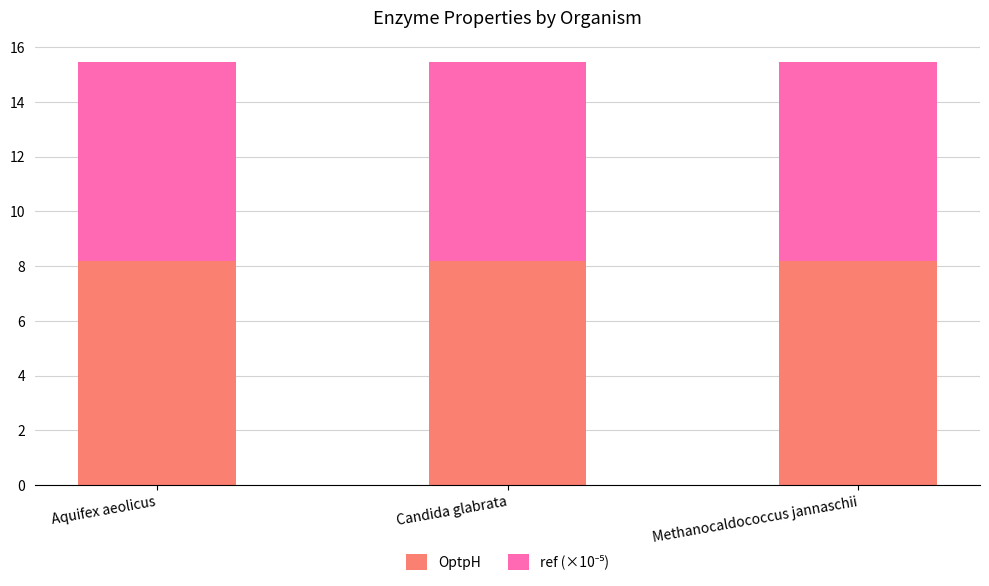

What is the sum of the OptpH values at Methanocaldococcus jannaschii and Candida glabrata?

16.4